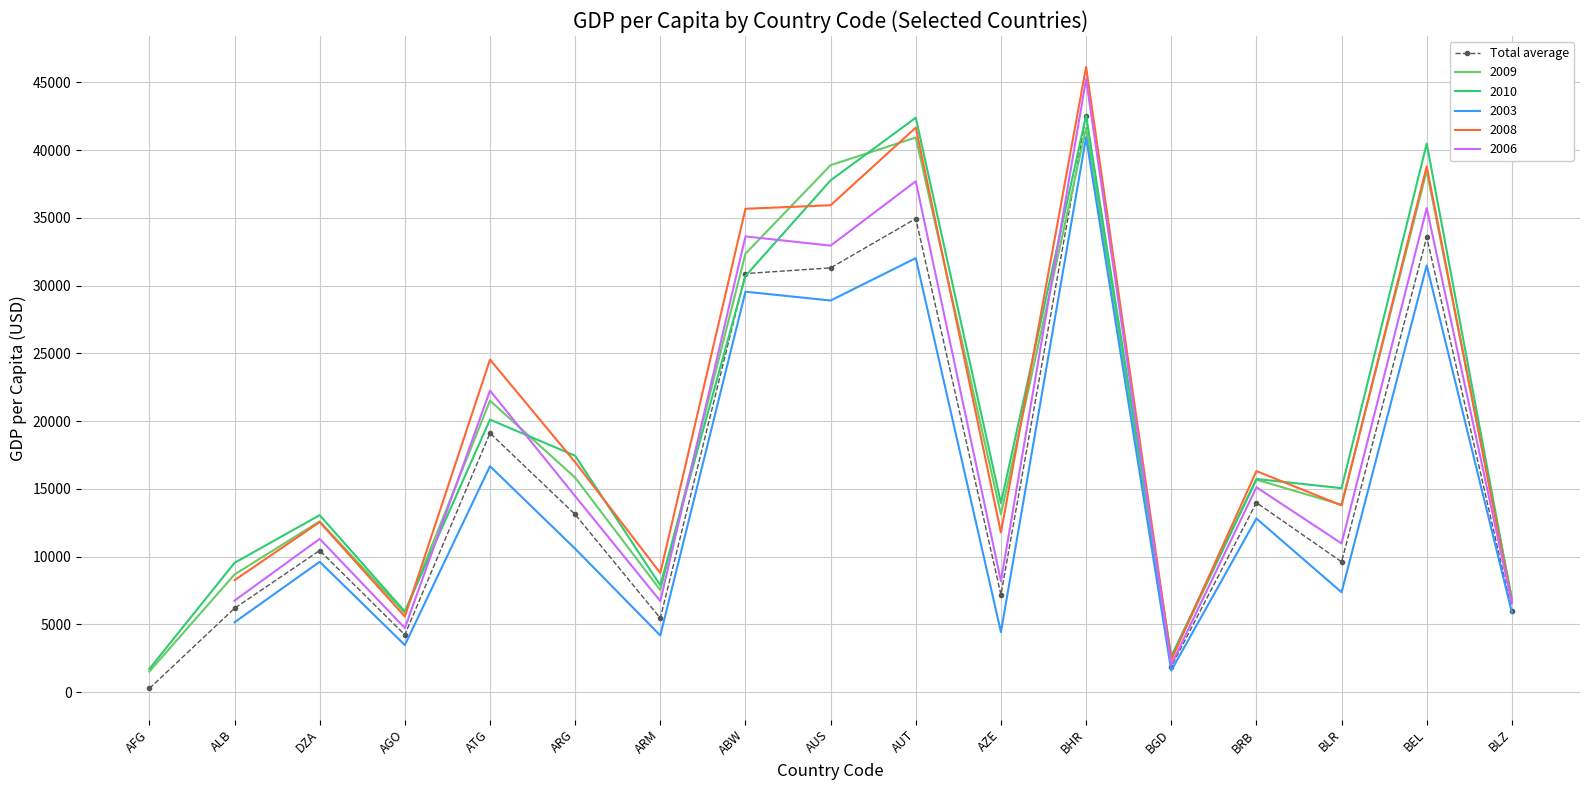

Which label corresponds to the largest value in the chart?

BHR